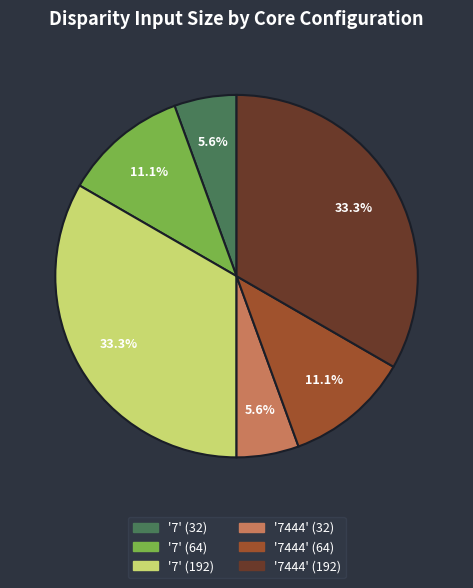

How much of the chart is everything except '7444' (32)?

94.4%